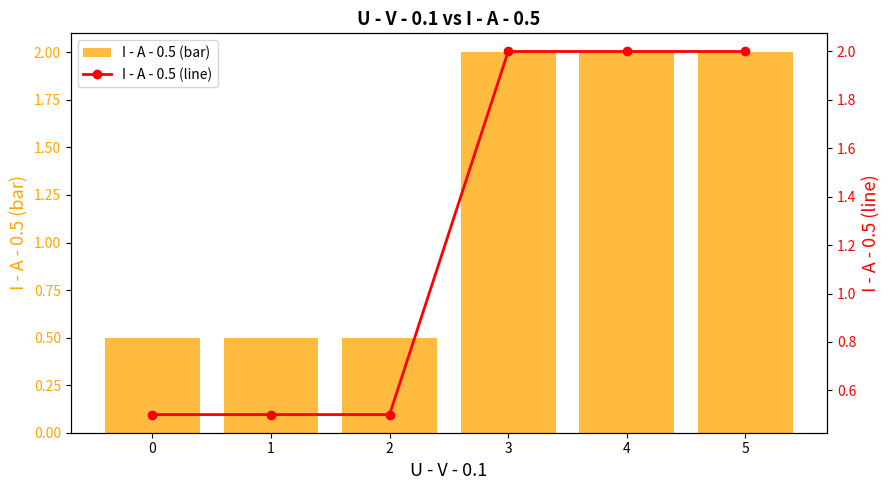

What is the greatest value displayed?

2.0